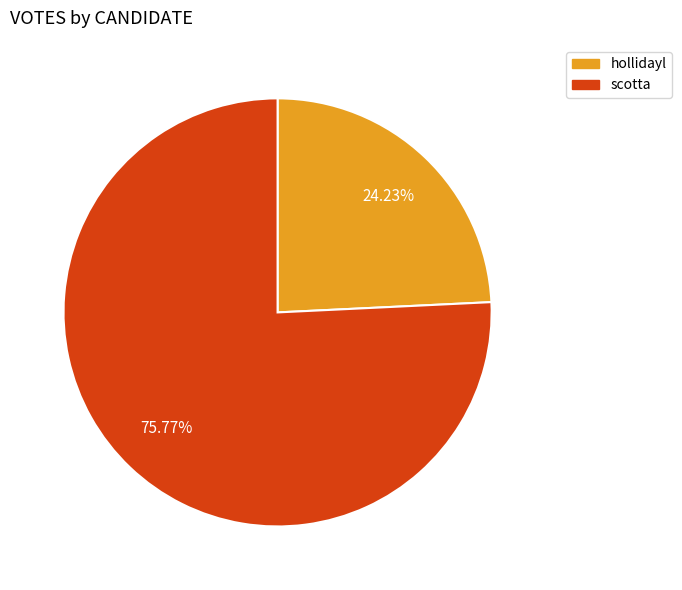

To the nearest percent, what is the difference between the hollidayl and scotta slice percentages?

52%